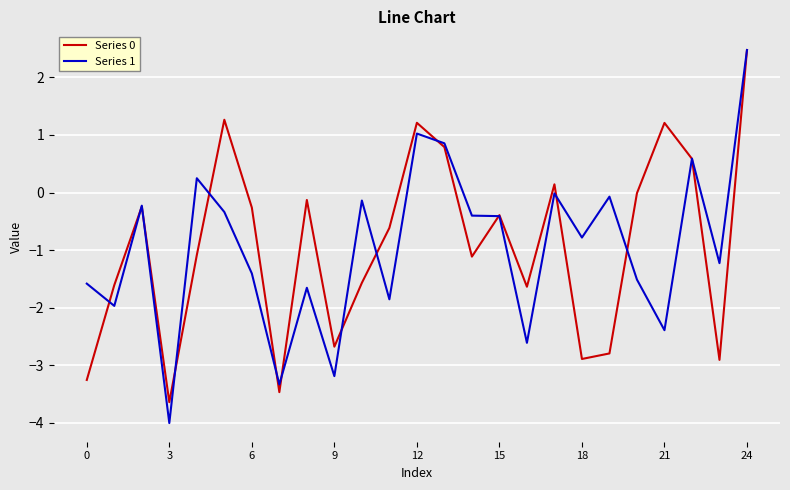

What is the greatest value displayed?

2.5